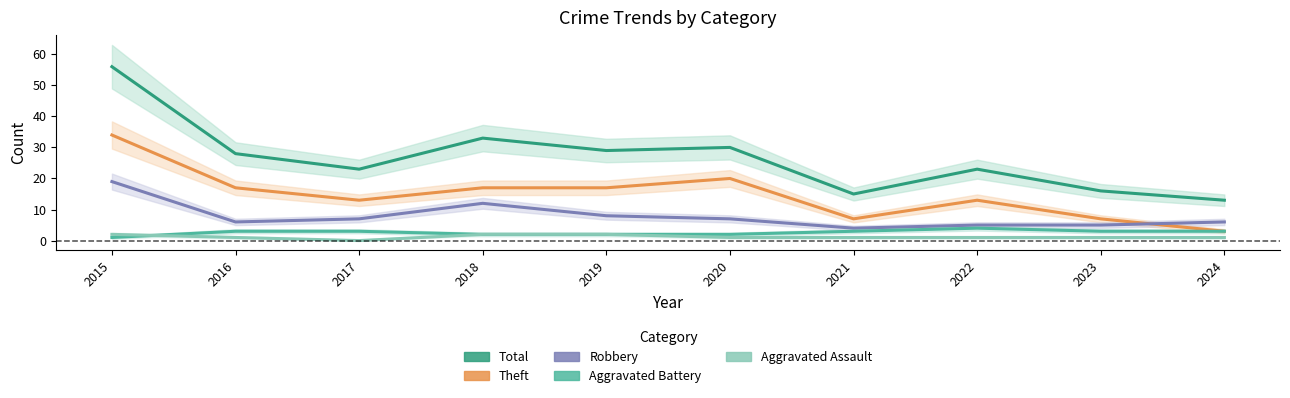

At which category is the sum across all series the highest?

2015